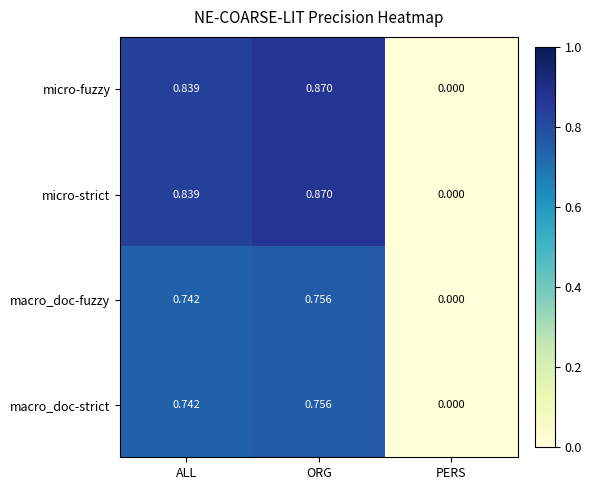

Which category has the highest value in the micro-fuzzy series?

ORG